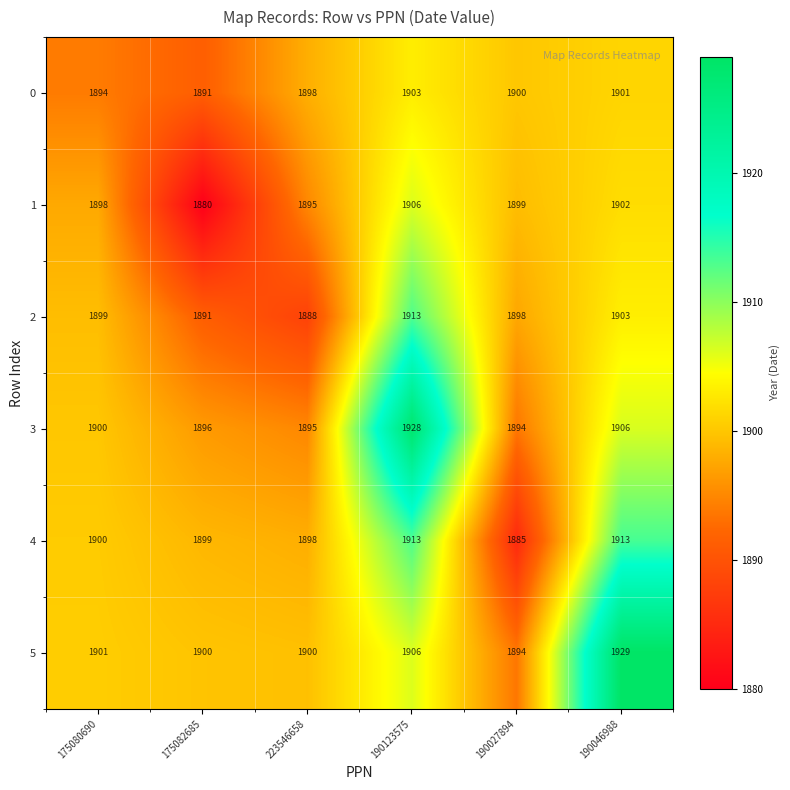

What is the total value across all series at 175080690?

11392